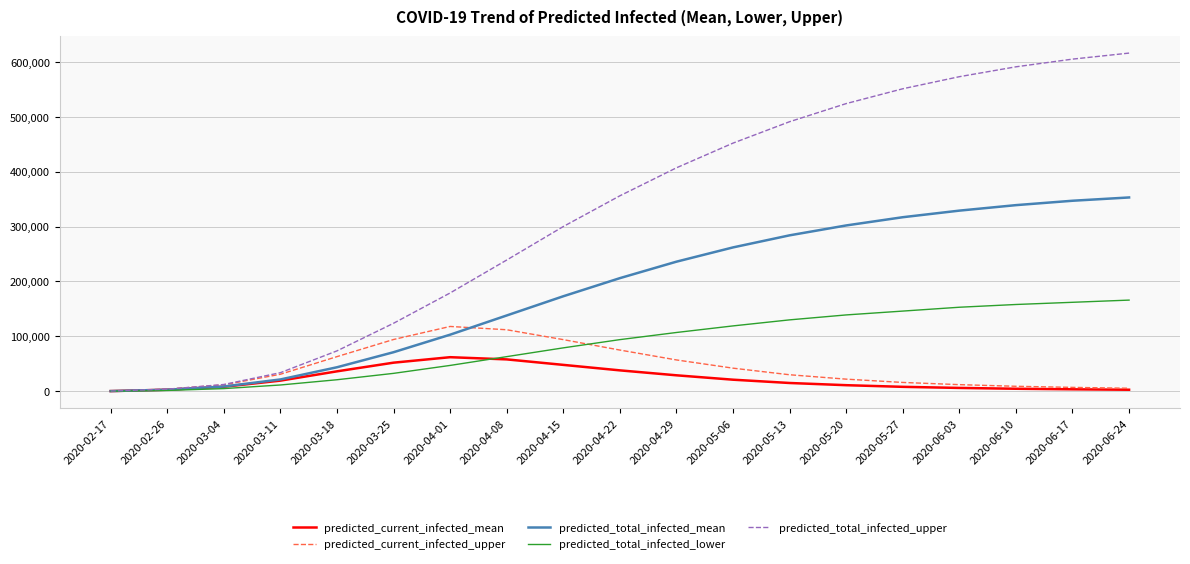

Which series has the largest range (max minus min)?

predicted_total_infected_upper